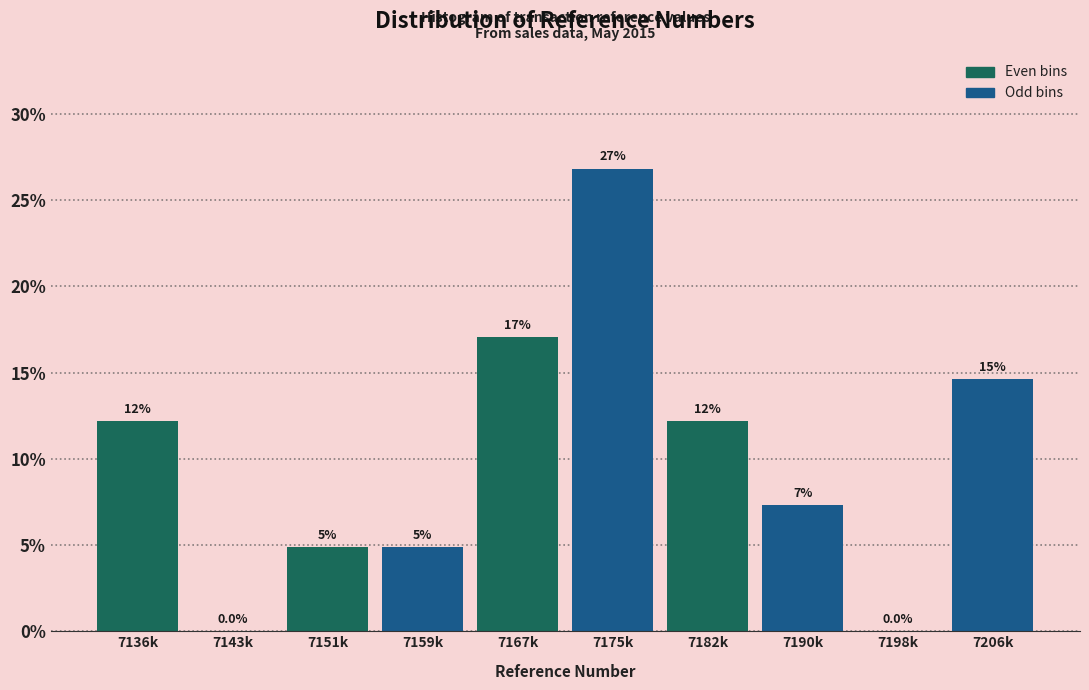

Are the bars horizontal?

No